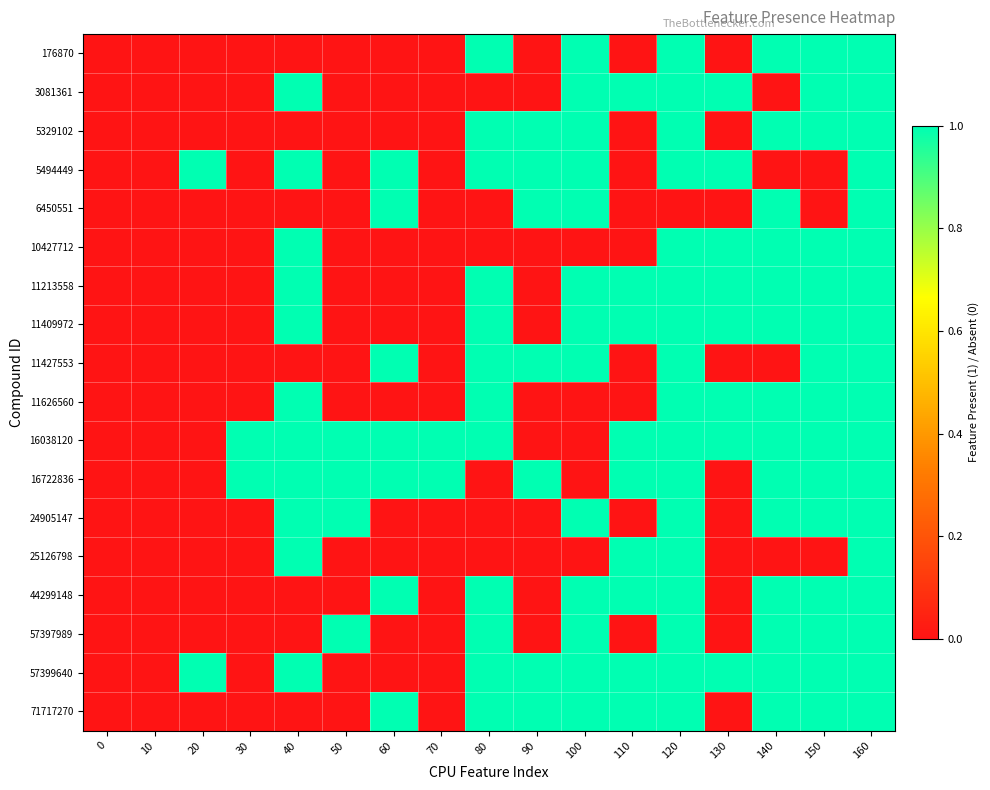

Which has a higher value, 160 or 30?

160